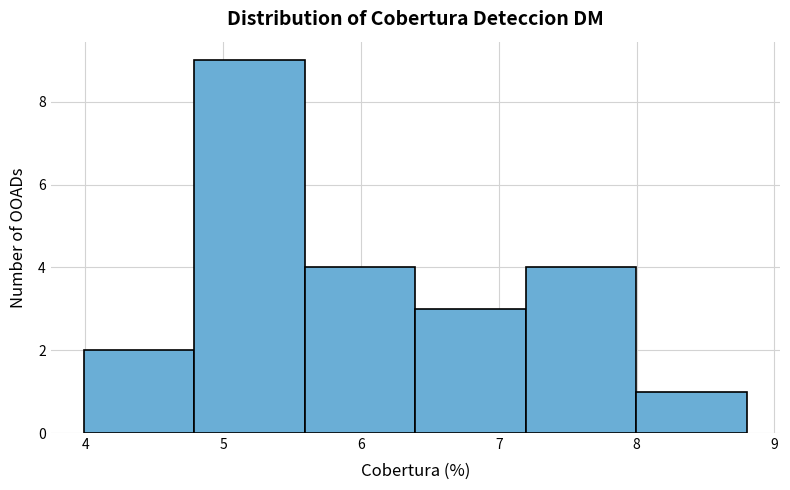

Over which range of the x-axis is the bar tallest?

4.8 to 5.6